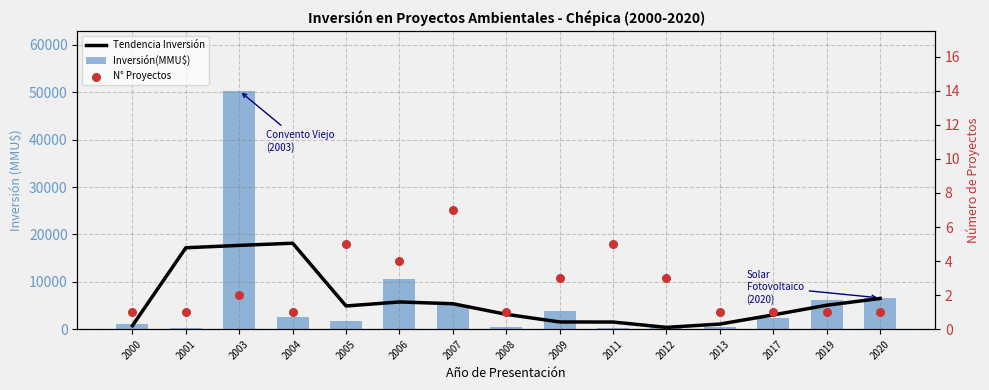

At which category is the sum across all series the highest?

2003